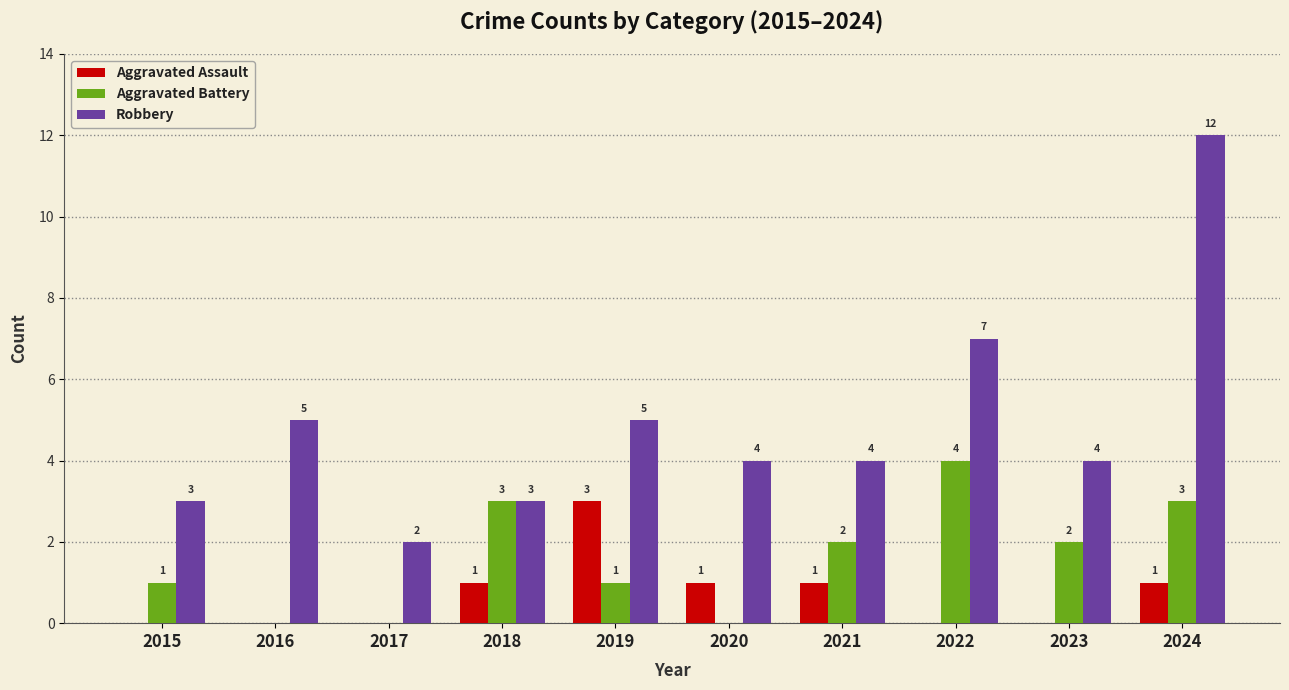

Reading right to left, what are all the values shown in this chart?

Aggravated Assault: 1	0	0	1	1	3	1	0	0	0
Aggravated Battery: 3	2	4	2	0	1	3	0	0	1
Robbery: 12	4	7	4	4	5	3	2	5	3